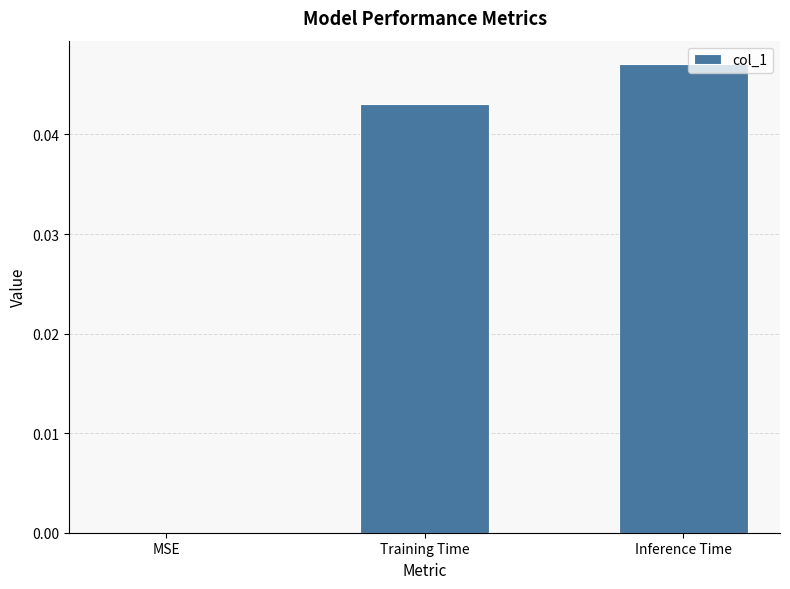

Between MSE and Inference Time, which is larger?

Inference Time